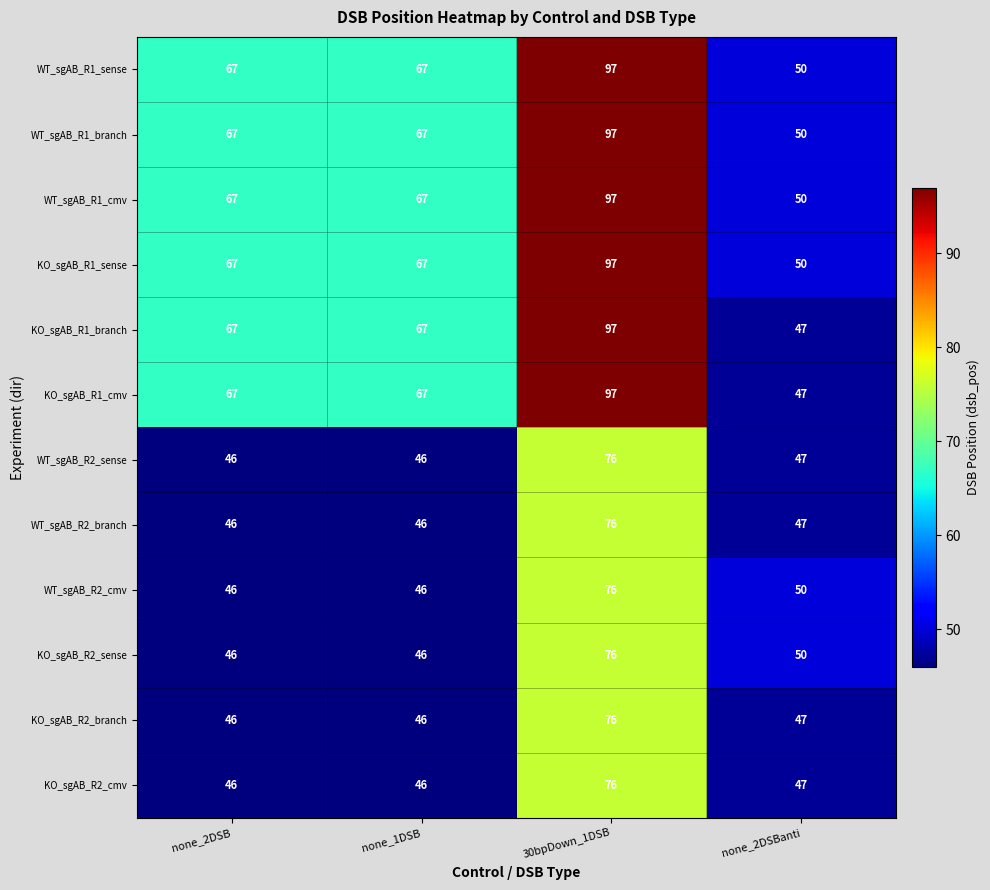

At which category is the sum across all series the highest?

30bpDown_1DSB